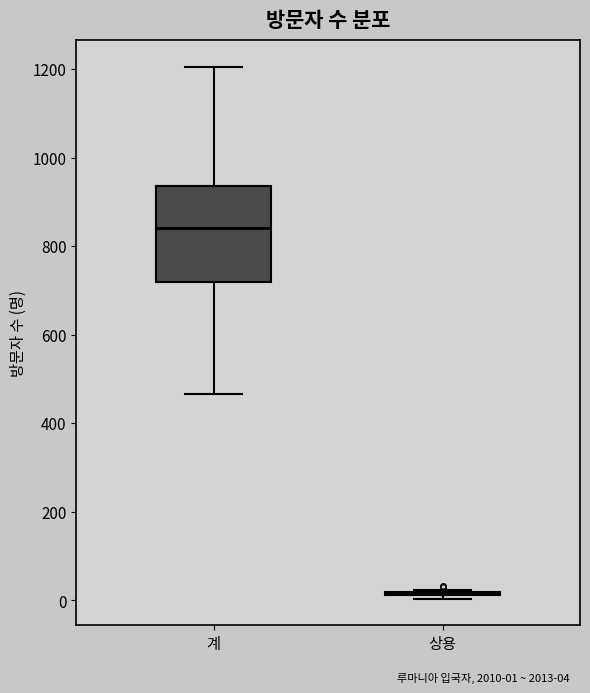

Which box is the tallest, from its lower edge to its upper edge?

계